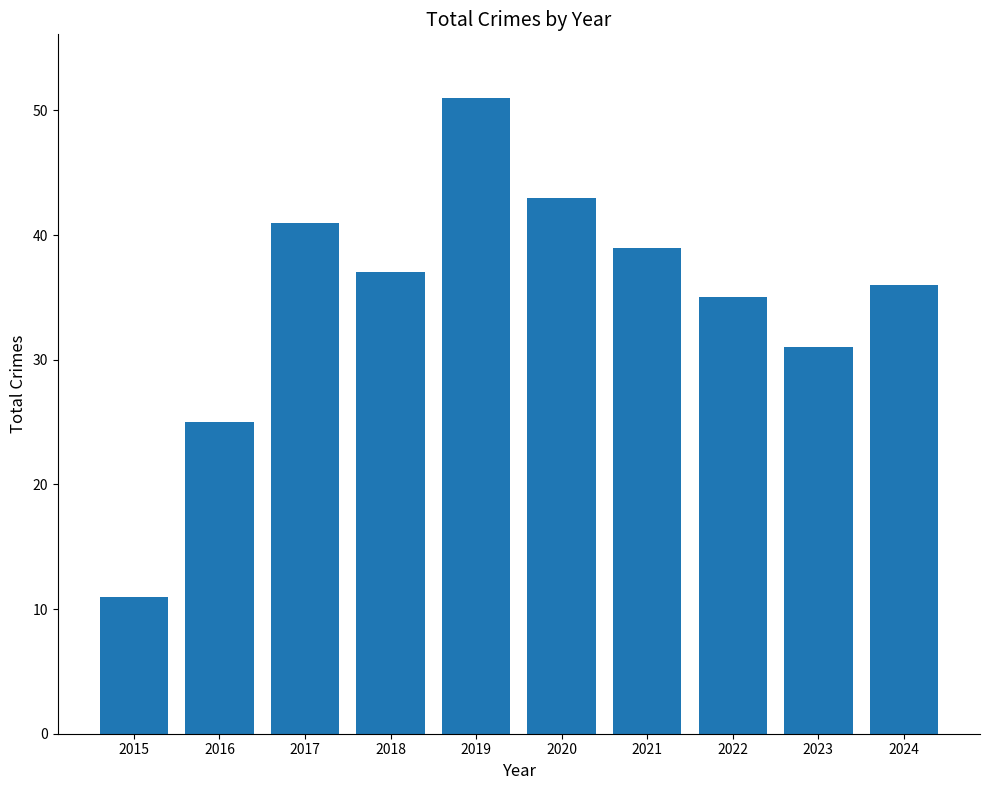

Rank the categories by value from highest to lowest.

2019, 2020, 2017, 2021, 2018, 2024, 2022, 2023, 2016, 2015